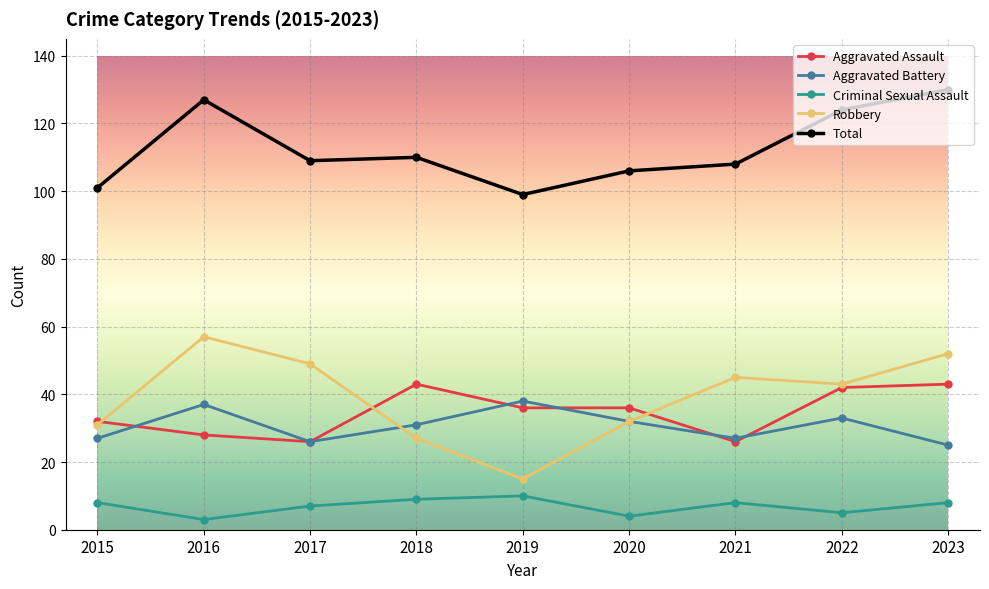

What is the value of the Aggravated Assault point at the 1st from the left?

32